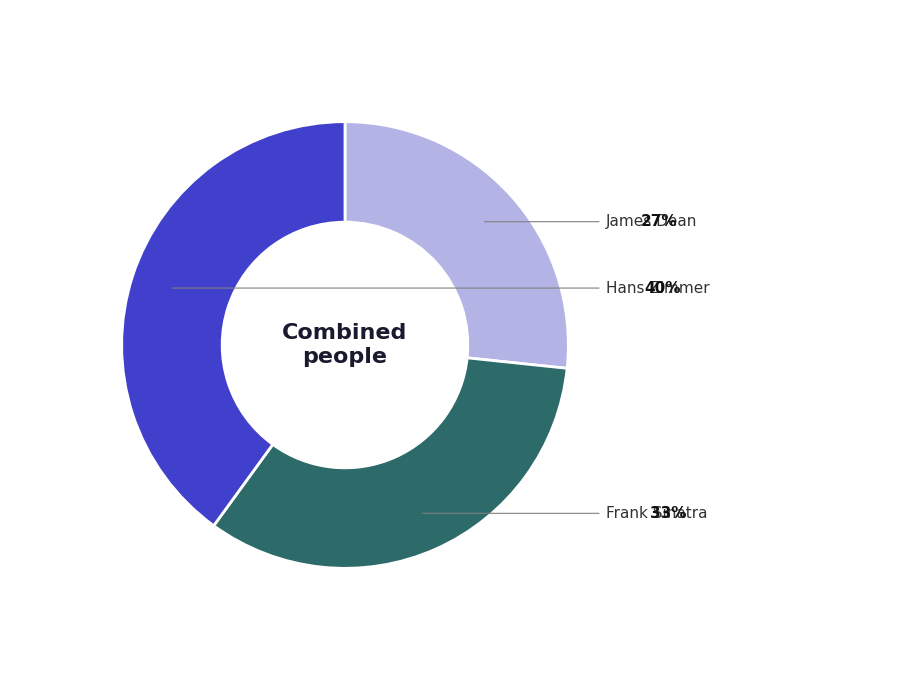

Is there a majority slice in this chart?

No